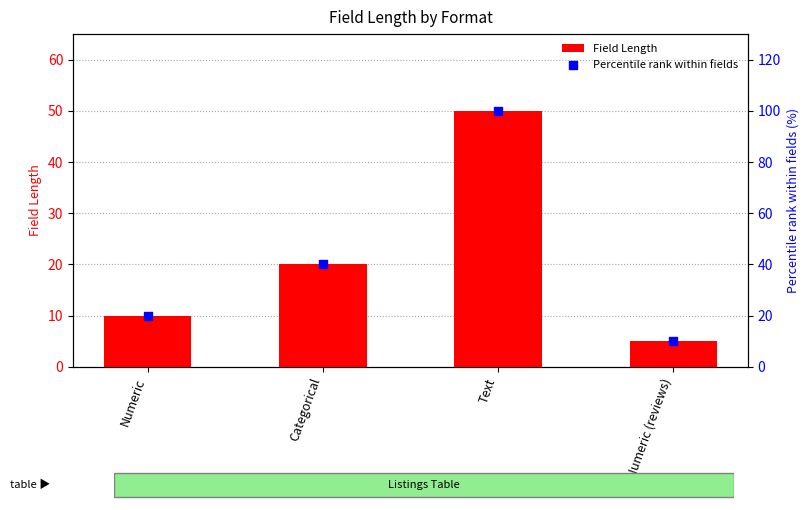

At which category is the sum across all series the highest?

Text